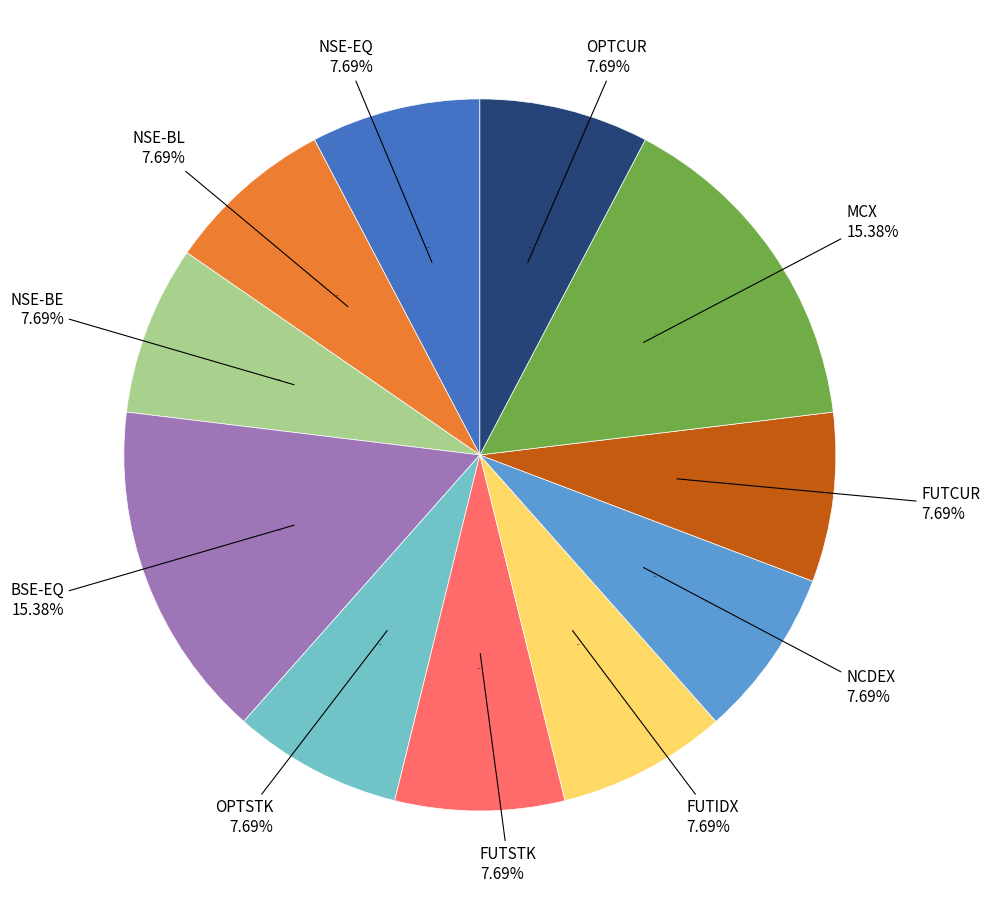

To the nearest percent, what is the combined percentage of FUTSTK and NSE-BE?

15%